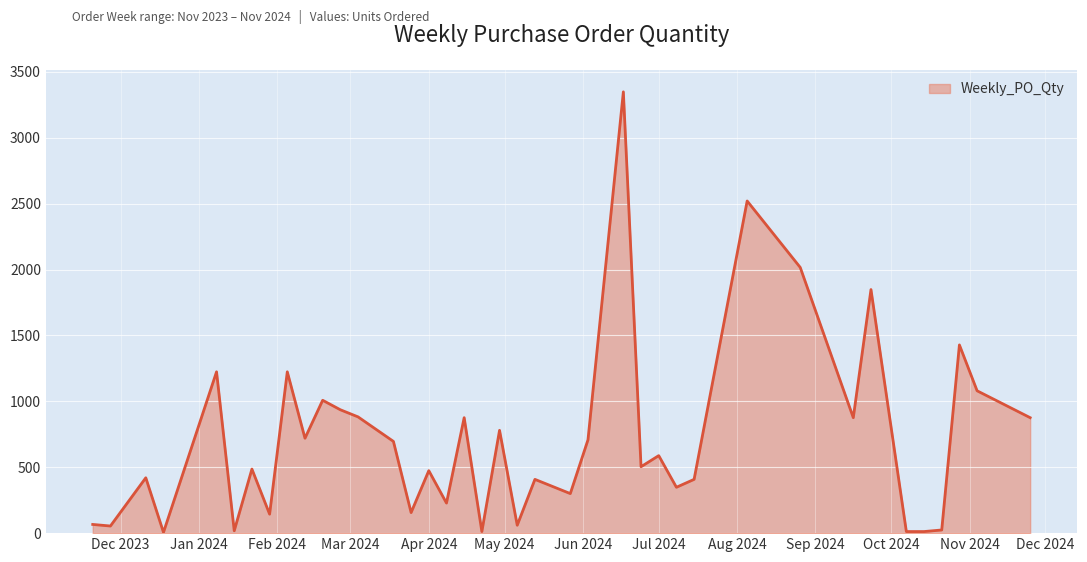

What is the greatest value displayed?

3348